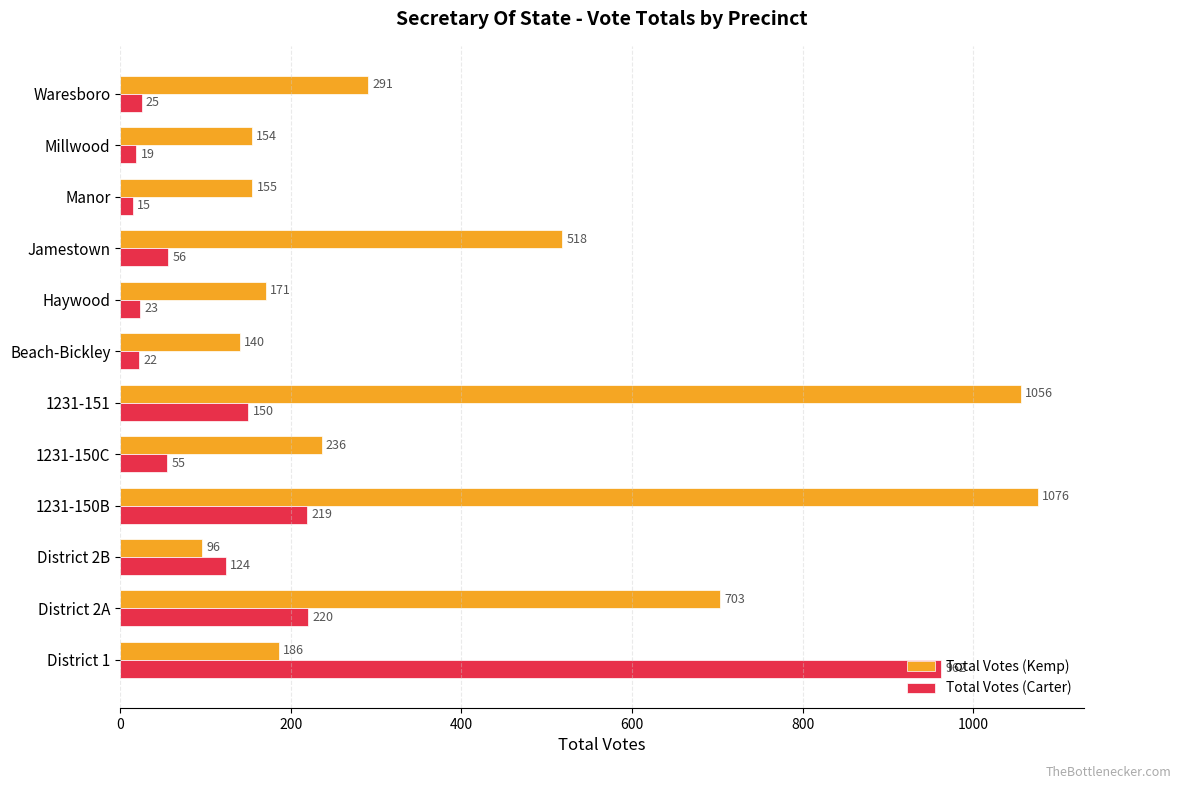

True or false: Total Votes (Kemp) has a value of 518 at Jamestown.

True